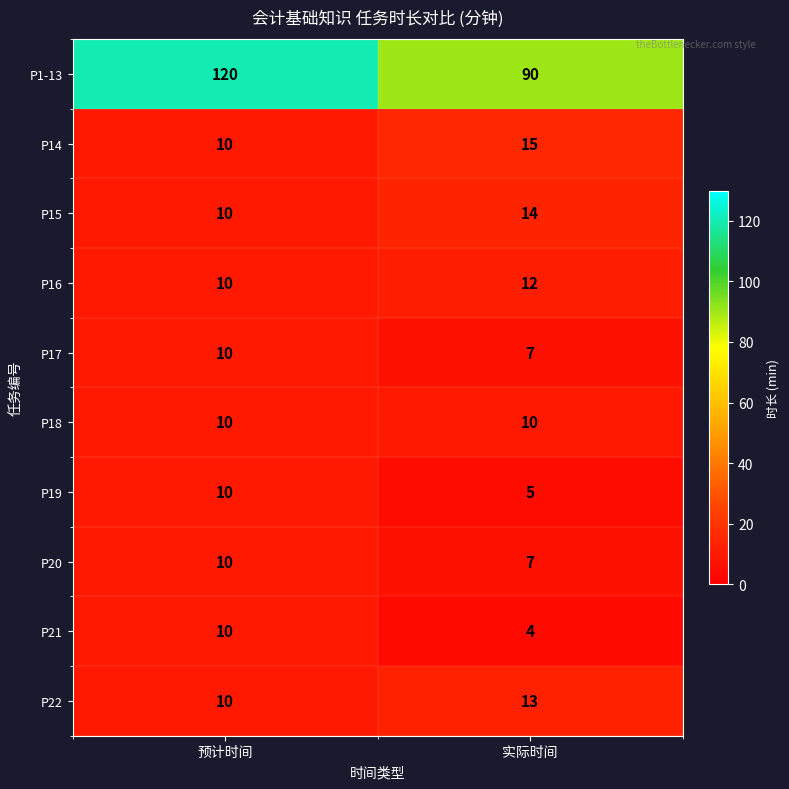

What is the difference between the P1-13 values at 实际时间 and 预计时间?

30